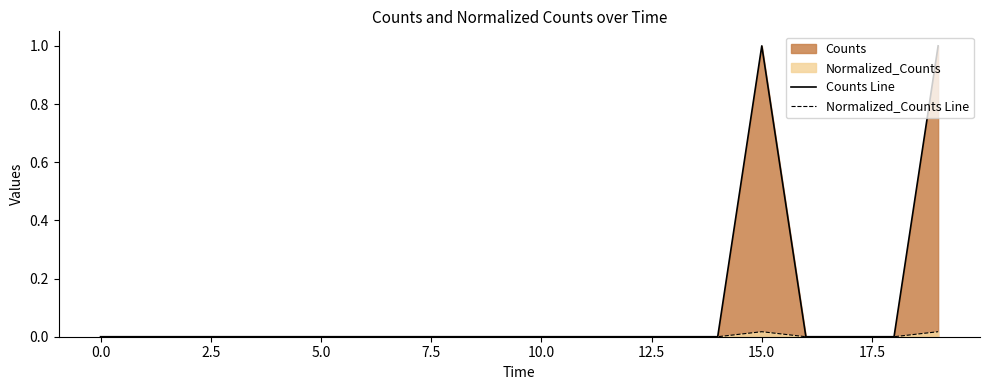

What is the maximum value shown in the chart?

1.0